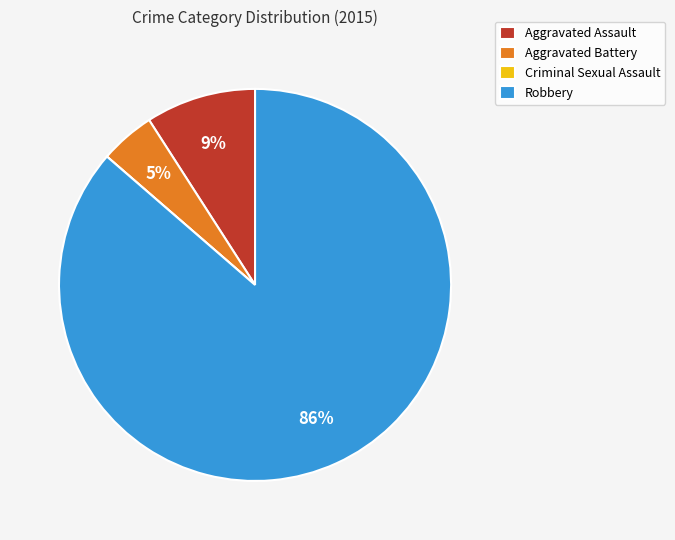

Is the sum of Robbery and Aggravated Battery greater than half?

Yes